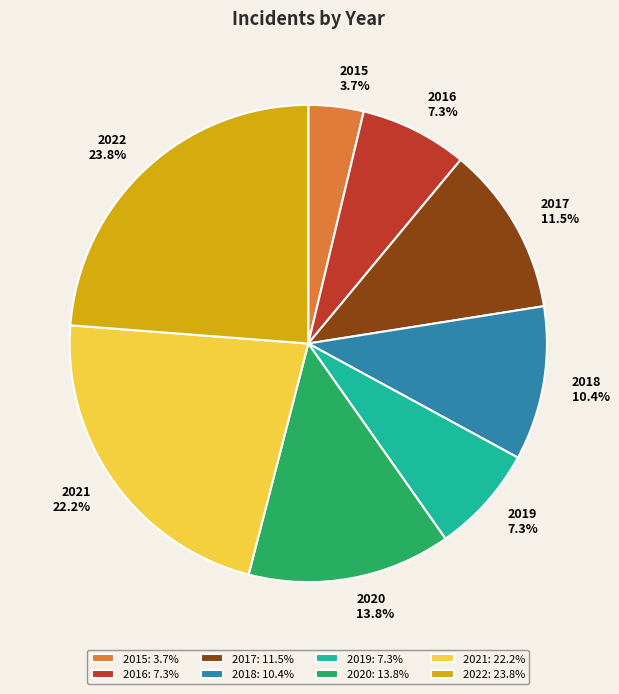

Between 2021 and 2015, which is larger?

2021